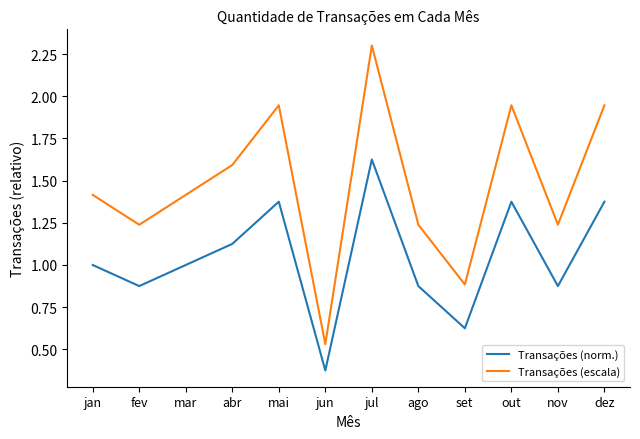

Rank the series by their average value, from lowest to highest.

Transações (norm.), Transações (escala)